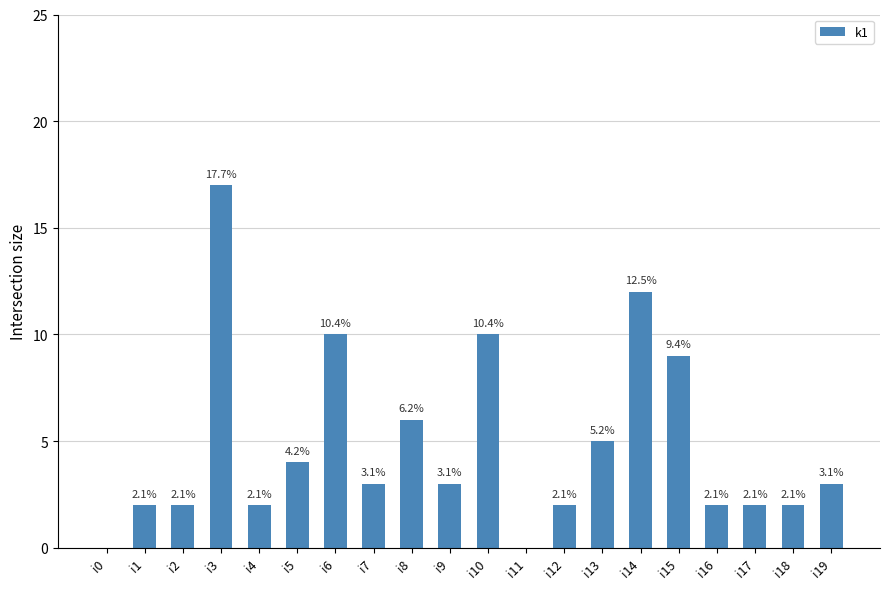

What is the average value?

5